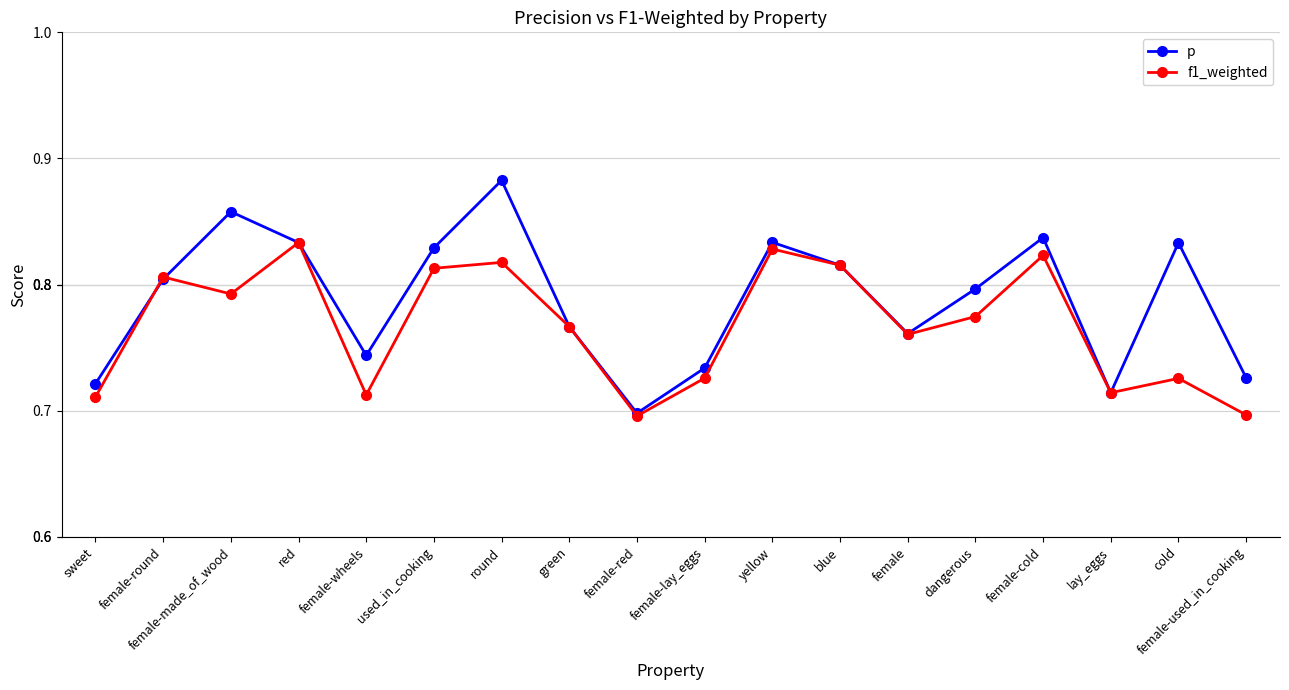

The value of p at female is 0.8. True or false?

True